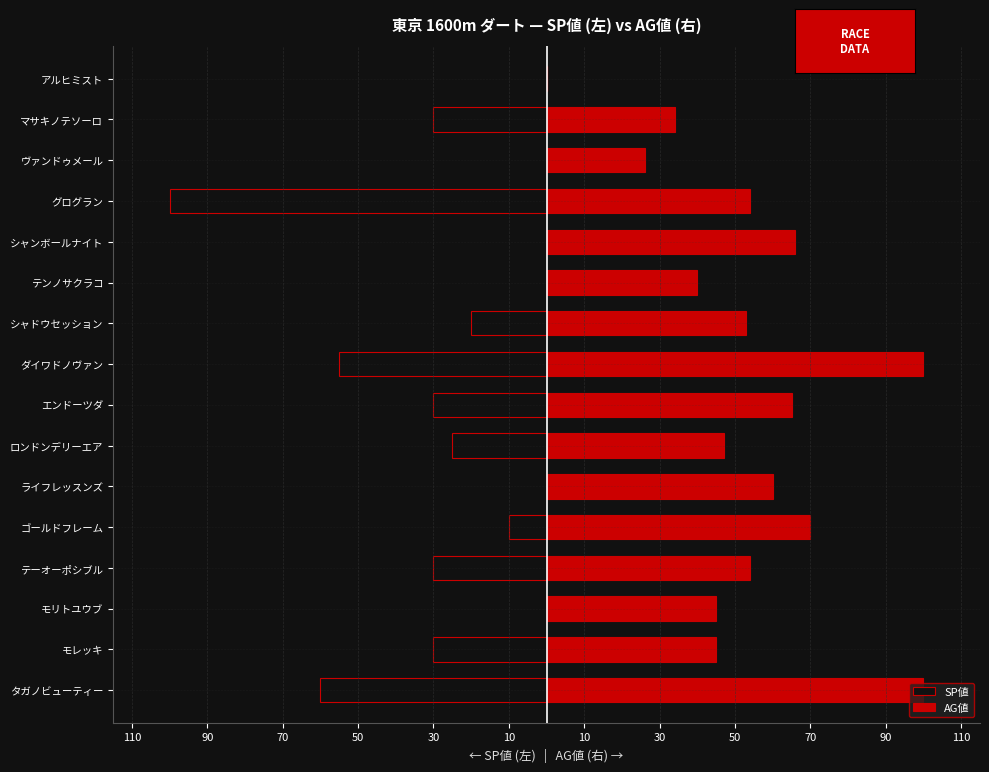

At ヴァンドゥメール, list the series in order from smallest to largest.

SP値, AG値